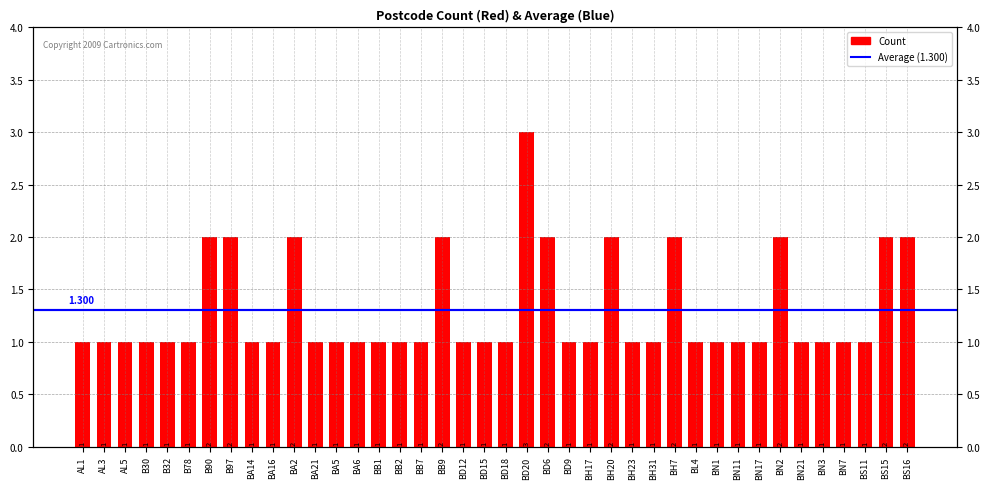

What is the difference between the maximum and minimum values?

2